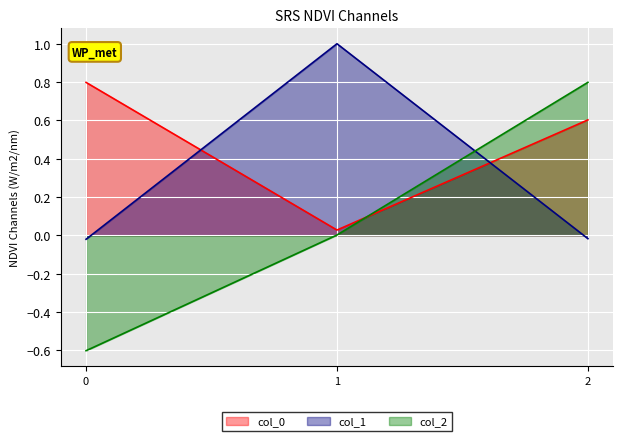

Which series changed the most between 1 and 2?

col_1